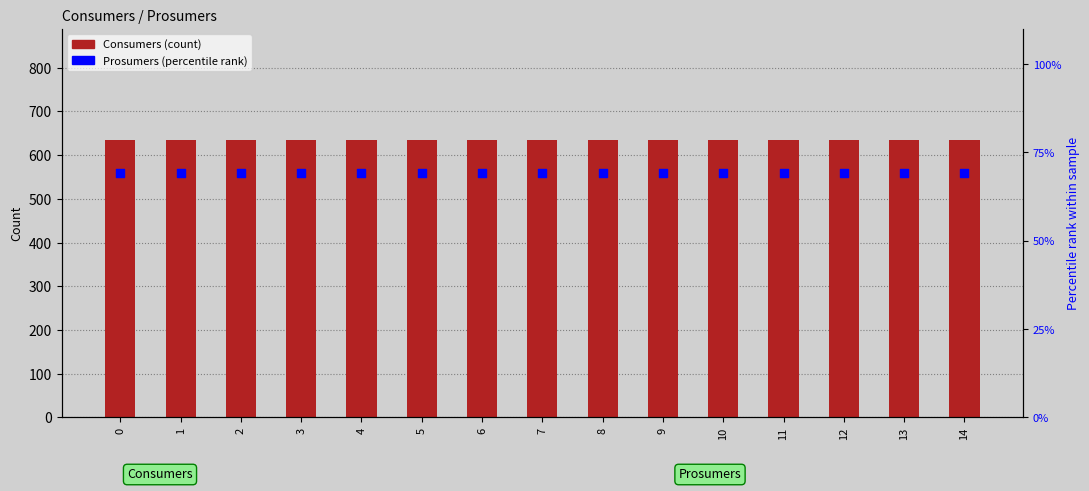

What is the total value across all series at 7?

704.3